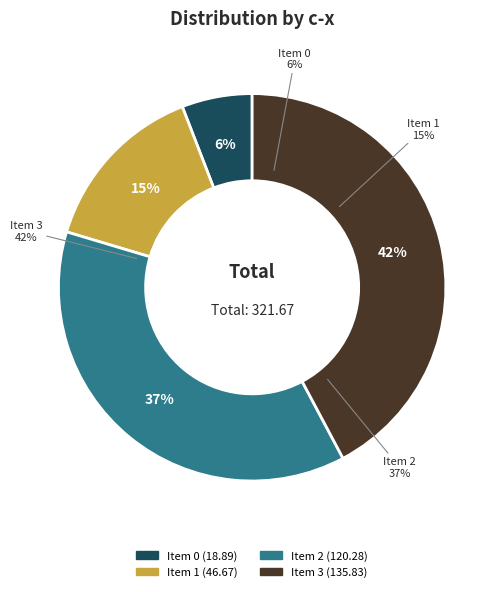

Which slice is the largest?

Item 3